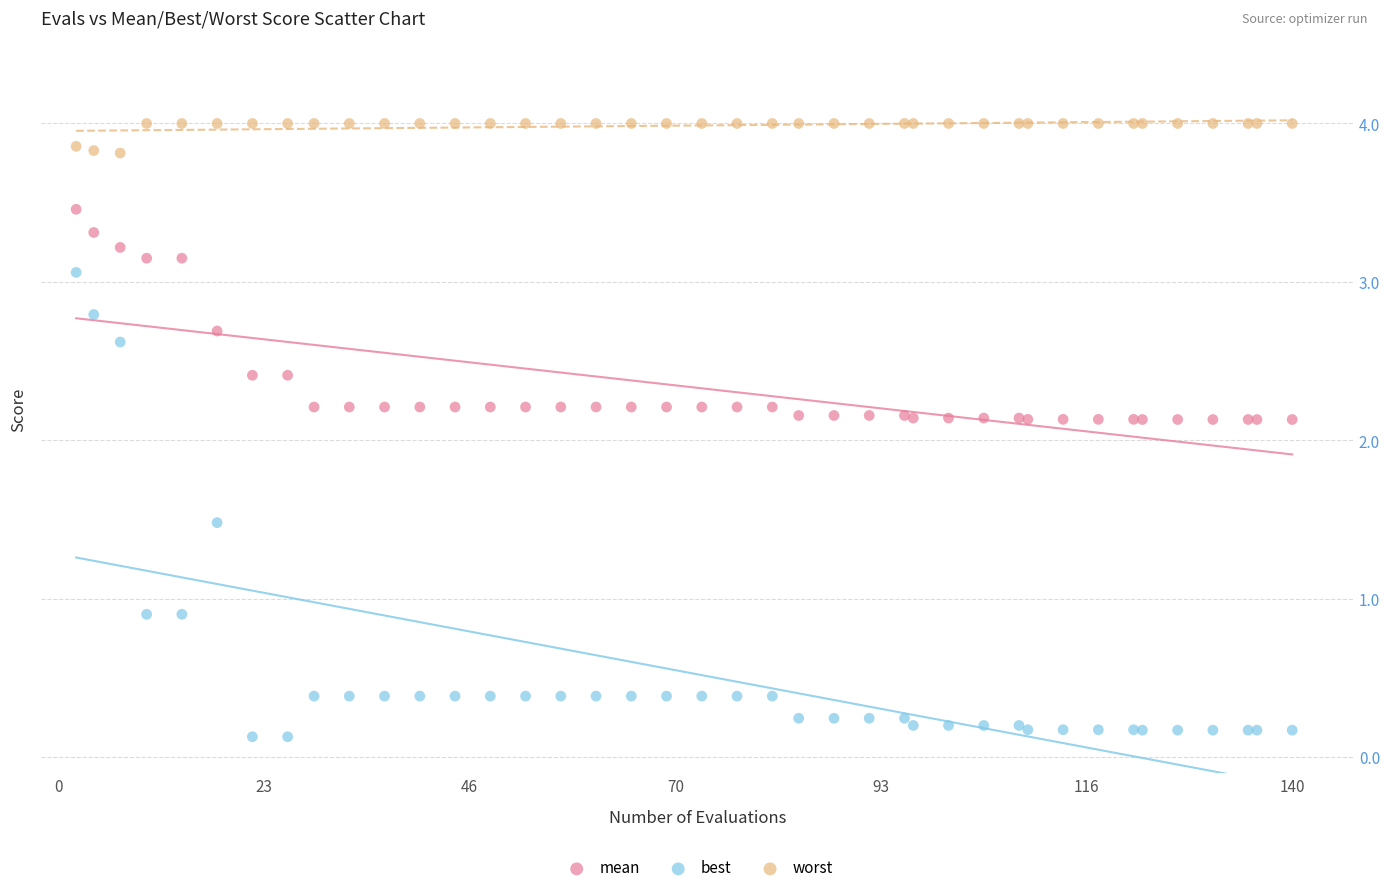

Which series contains the highest Y value?

worst